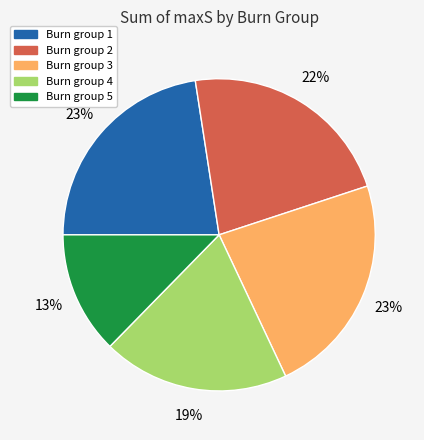

Is there any slice that represents more than half of the pie?

No